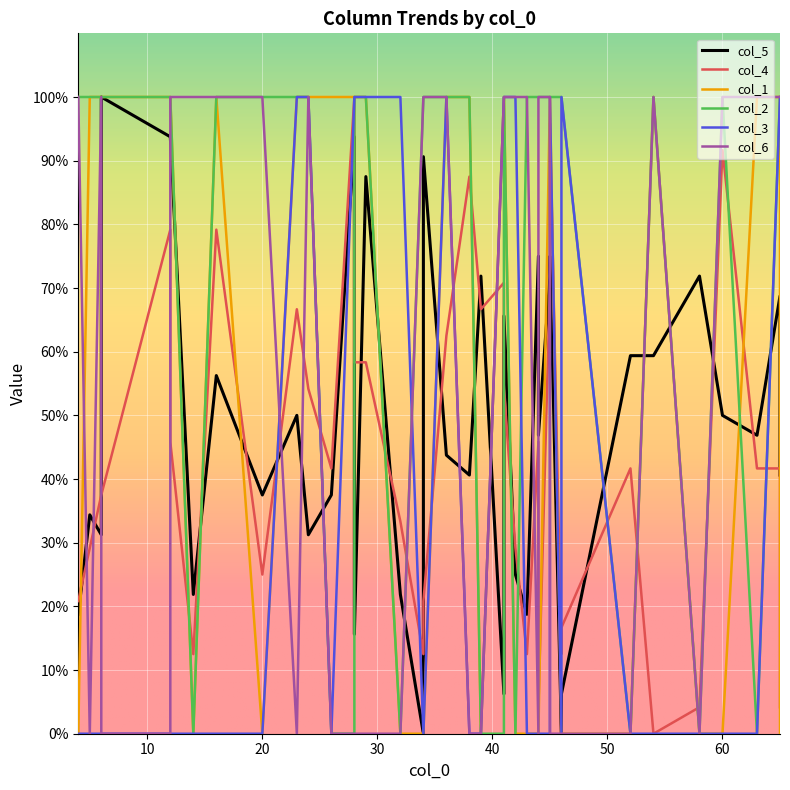

How many distinct data groups are displayed?

6